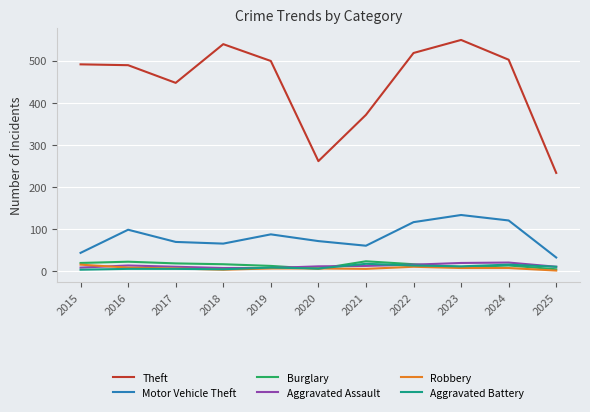

What is the difference between the maximum and minimum values in the Burglary series?

19